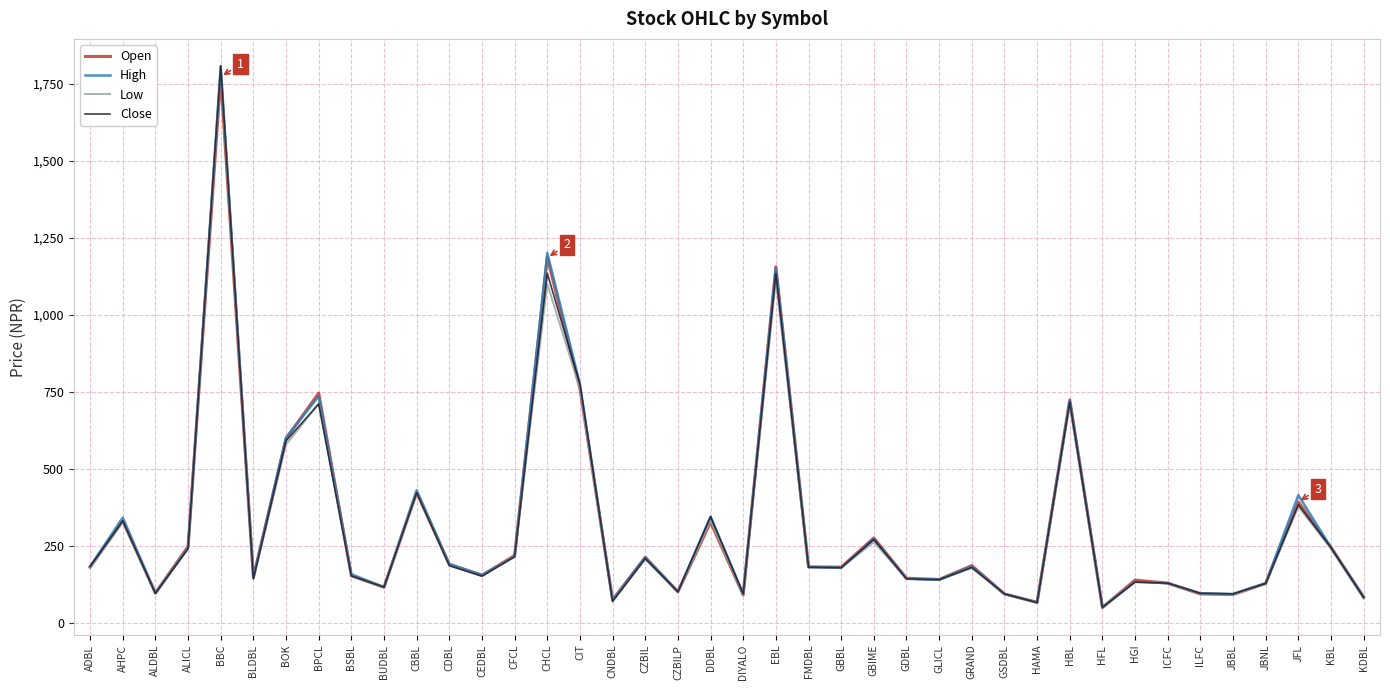

Count the number of categories in the chart.

40